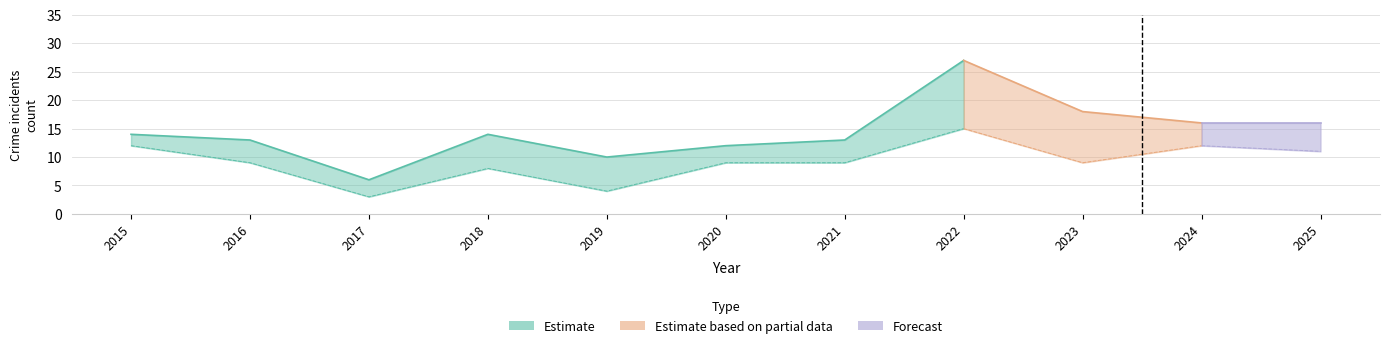

Does the chart display data point markers on the line(s)?

No